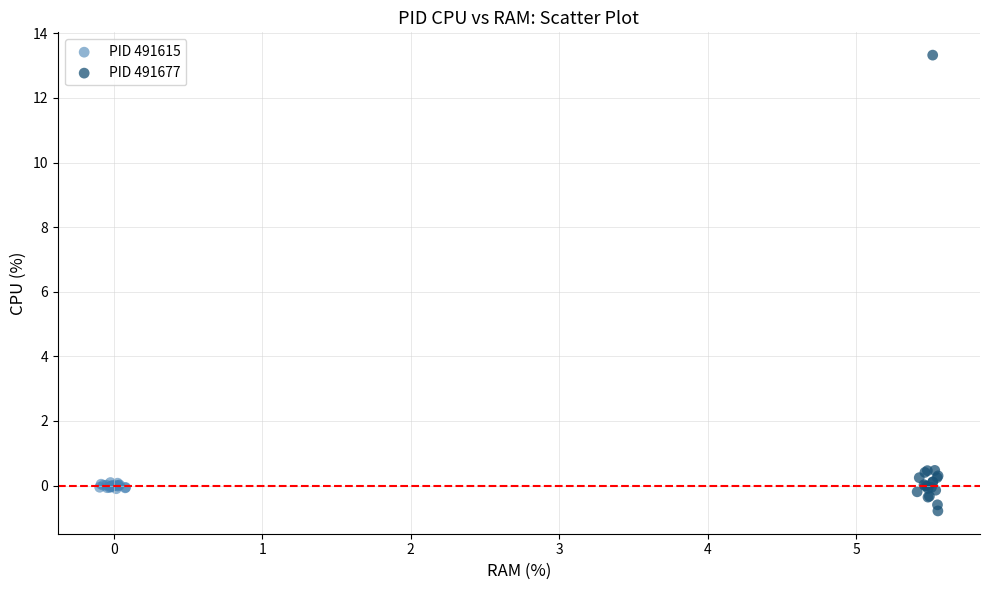

Which series has the widest spread of Y values?

PID 491677